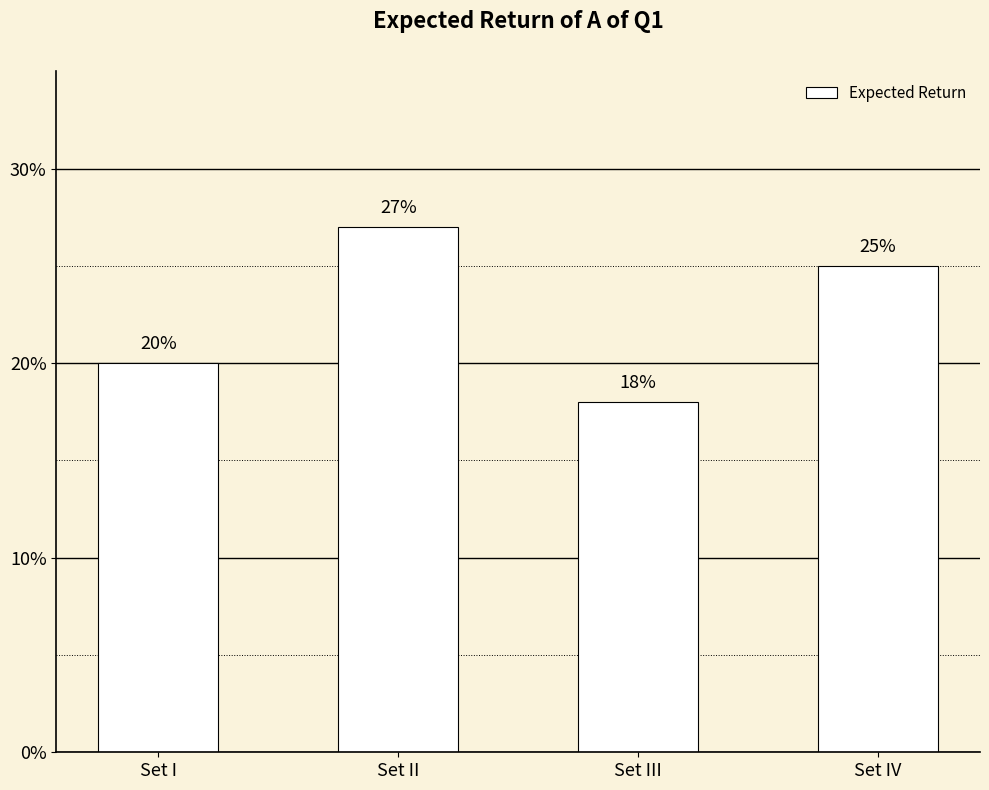

Rank the categories by value from lowest to highest.

Set III, Set I, Set IV, Set II